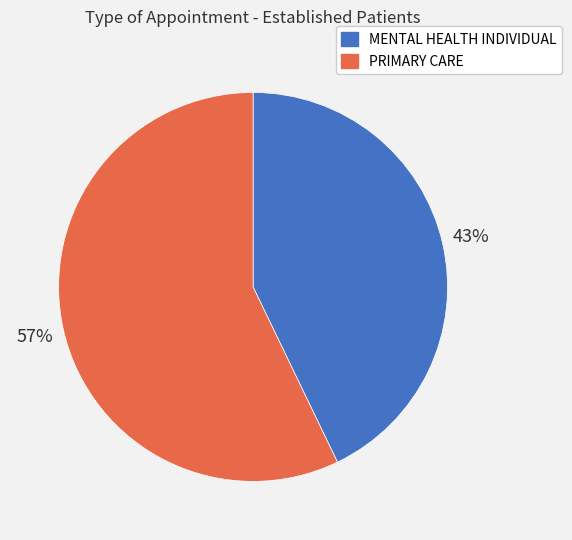

Count the number of slices in the pie.

2